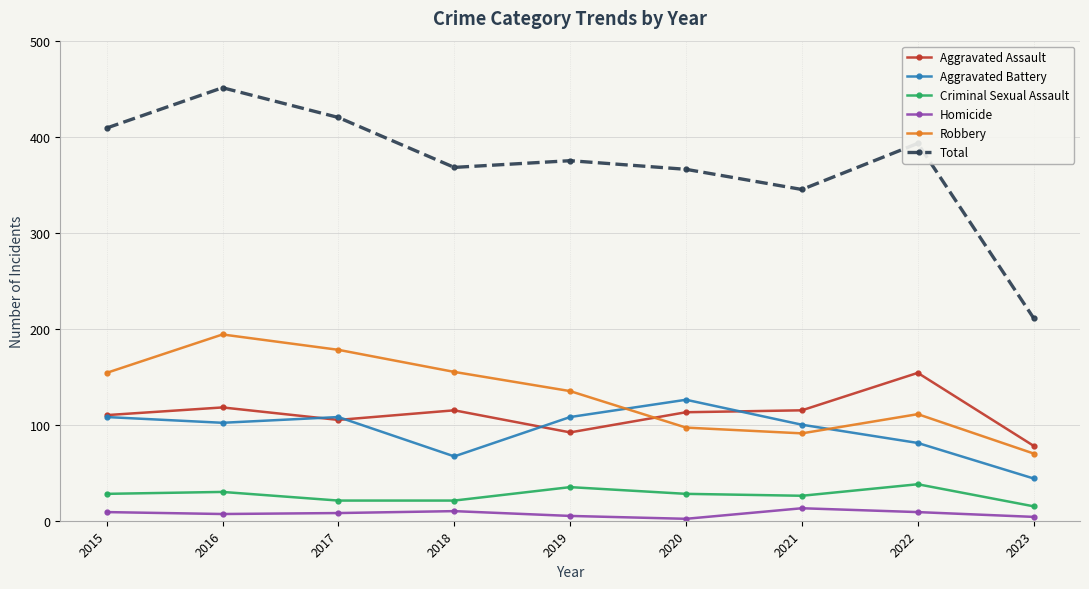

Where is the first local minimum for Aggravated Assault?

2017